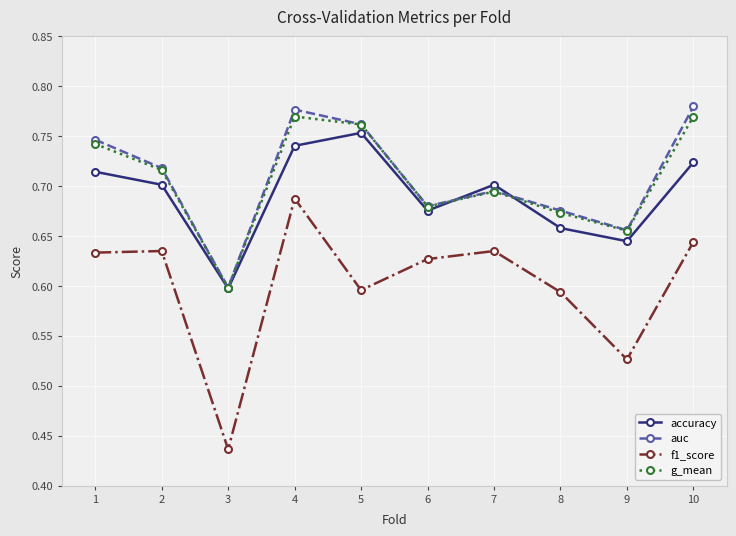

True or false: f1_score and auc intersect in this chart.

False